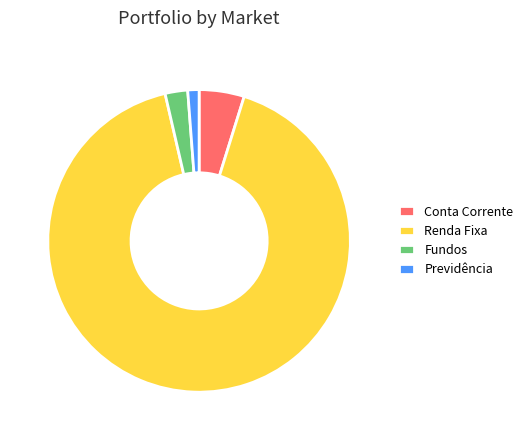

Count the number of slices in the pie.

4